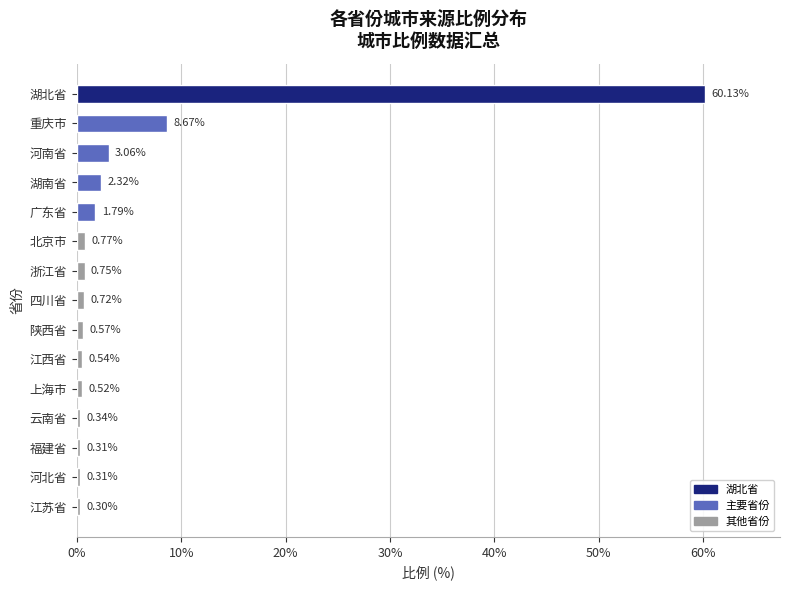

What is the change in value from 江苏省 to 河南省?

+2.8